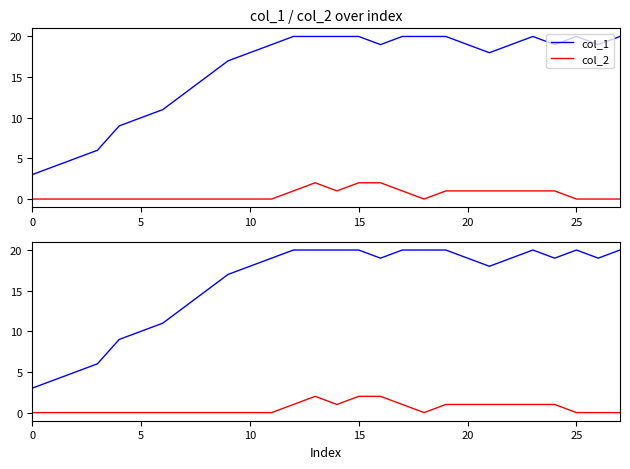

What is the difference between the maximum and minimum values in the col_2 series?

2